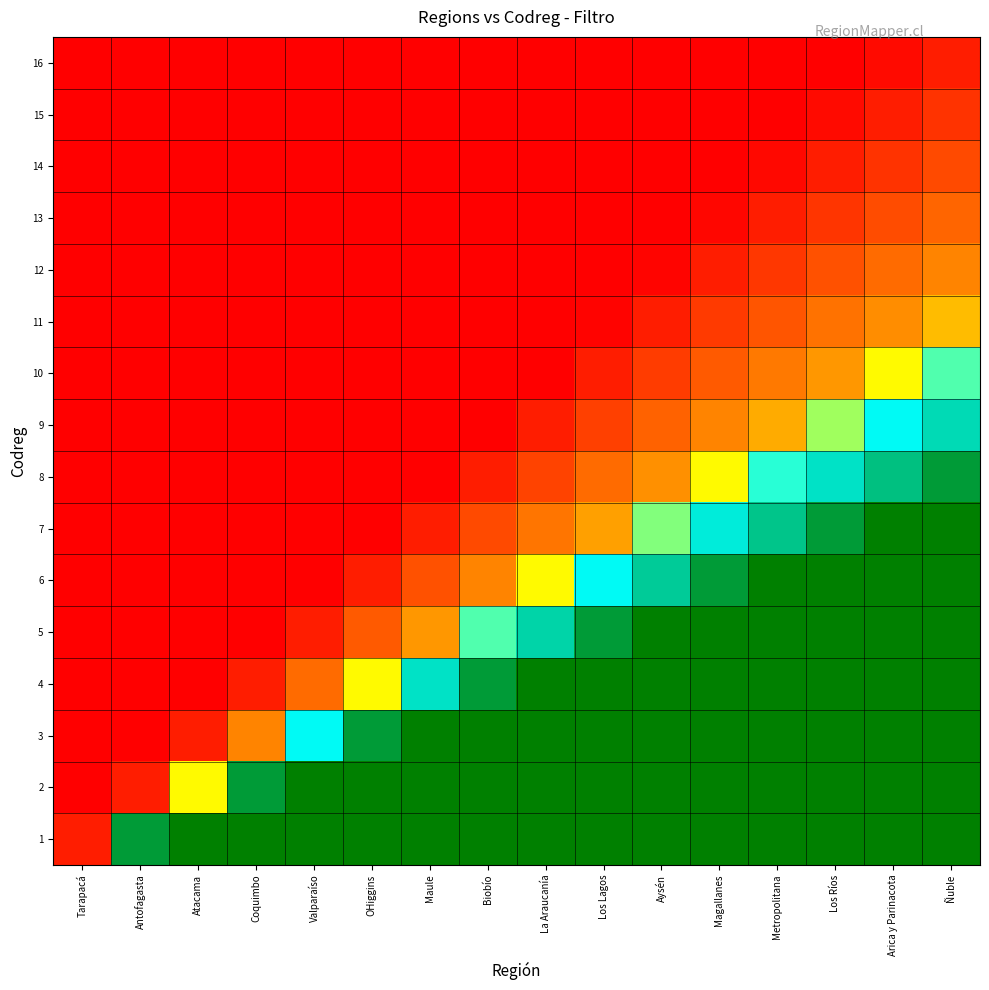

Rank the series by their maximum value, from lowest to highest.

16, 15, 14, 13, 12, 11, 10, 9, 8, 7, 6, 5, 4, 3, 2, 1